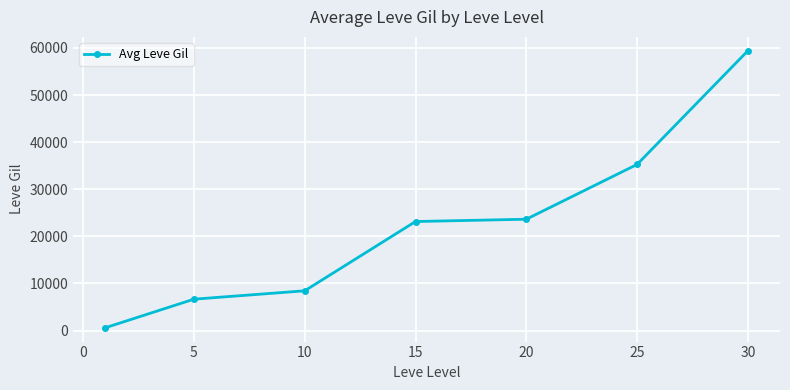

What is the maximum value shown in the chart?

59405.0